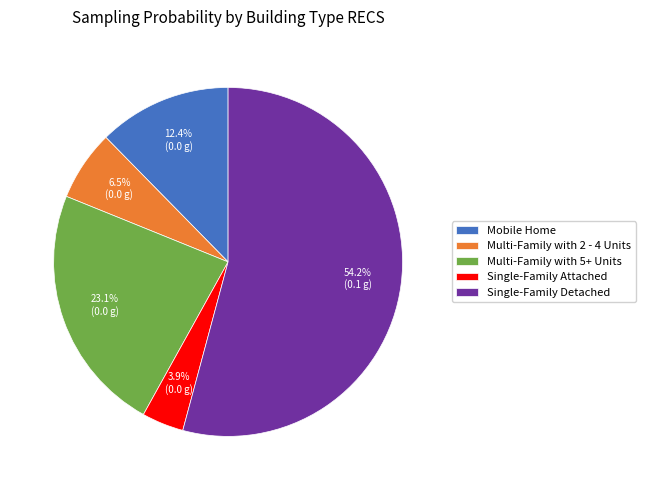

Is there a majority slice in this chart?

Yes